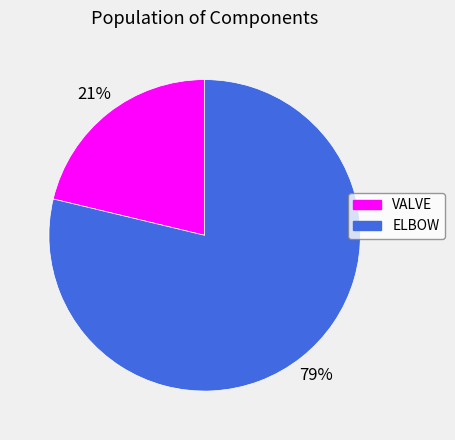

To the nearest percent, what is the combined percentage of VALVE and ELBOW?

100%